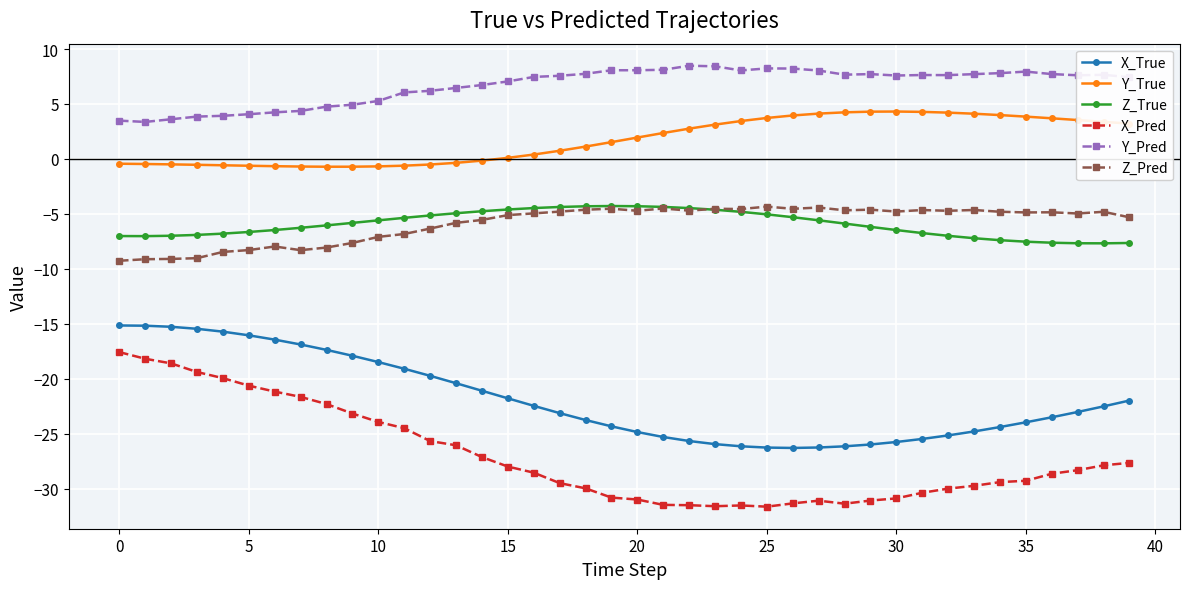

What is the lowest value of the Z_Pred series?

-9.3